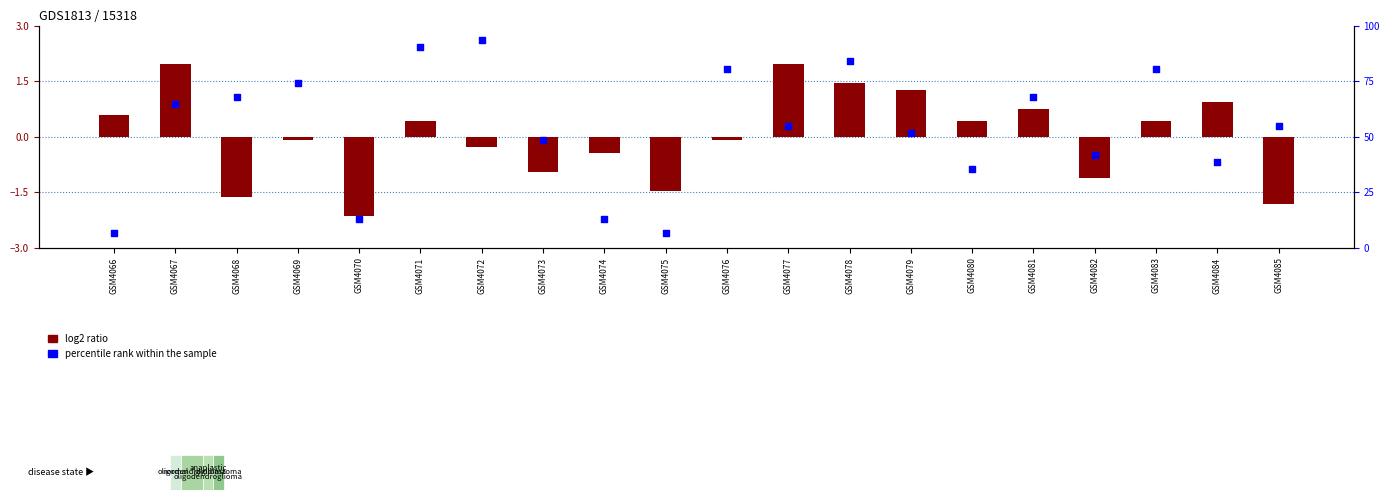

Which series reaches the minimum Y coordinate?

log2 ratio